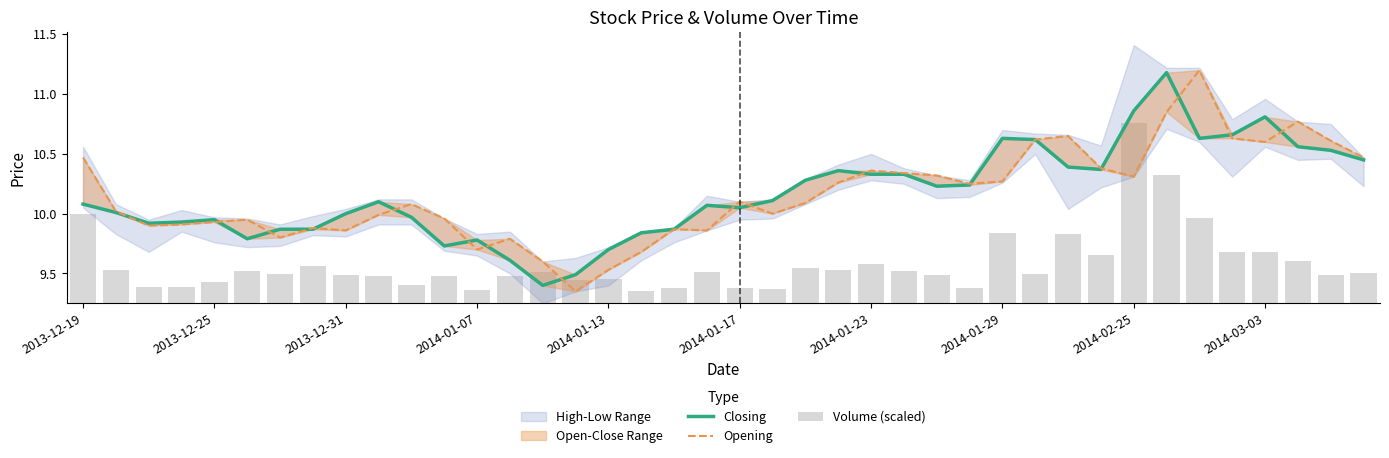

Does the chart contain stacked bars?

No